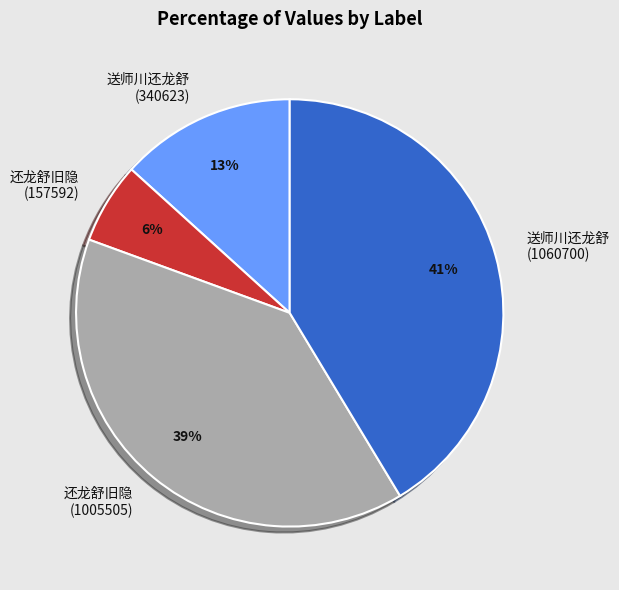

How many slices are in this pie chart?

4